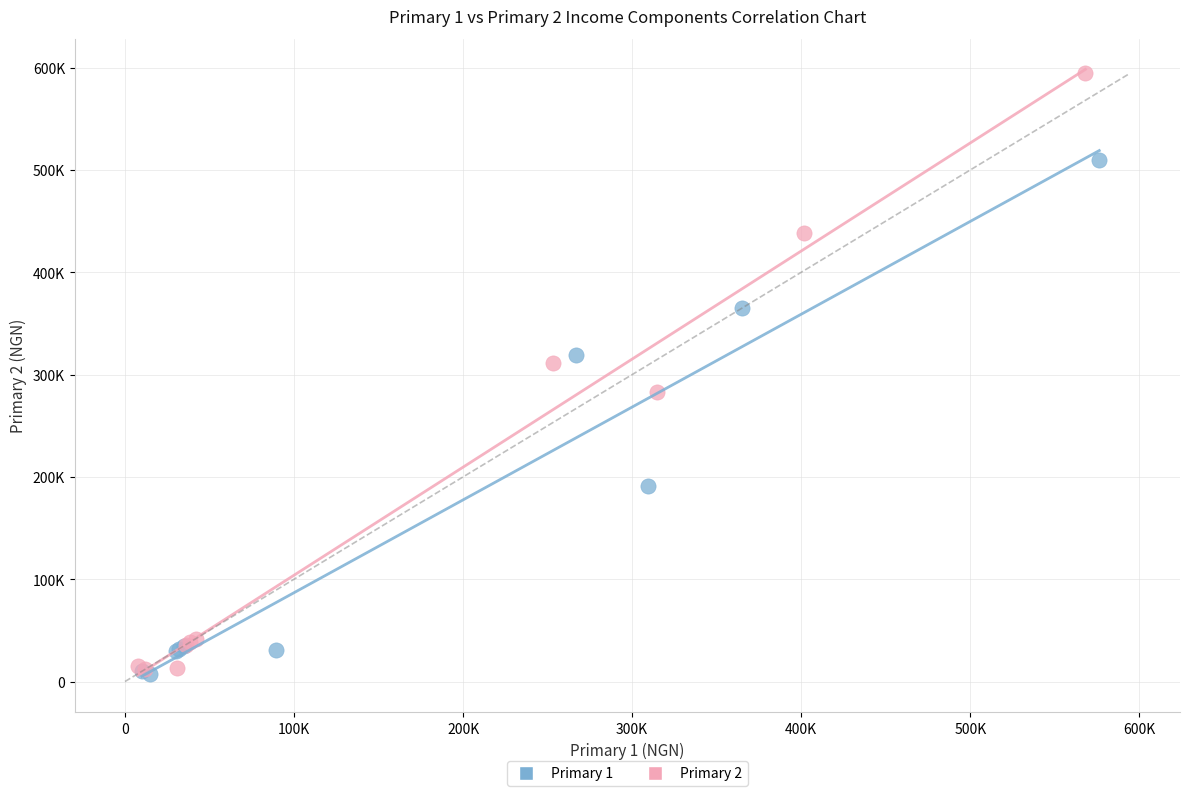

What are all the series names shown in the legend?

Primary 1, Primary 2